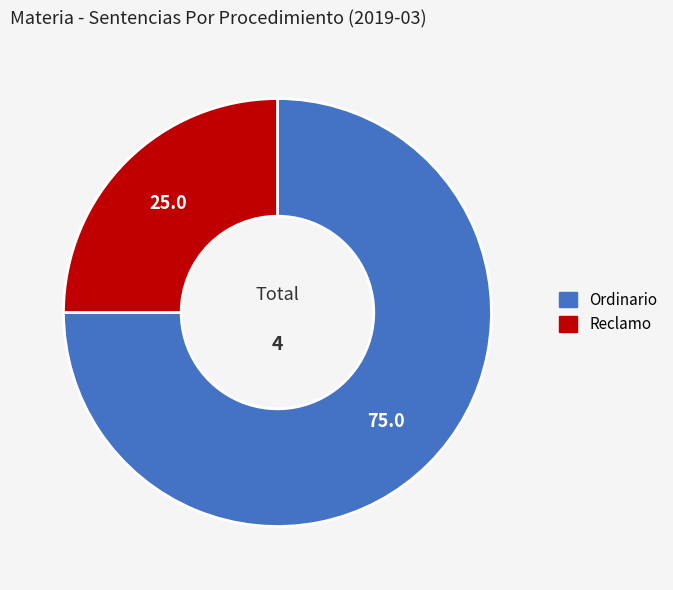

Is the sum of Ordinario and Reclamo greater than half?

Yes